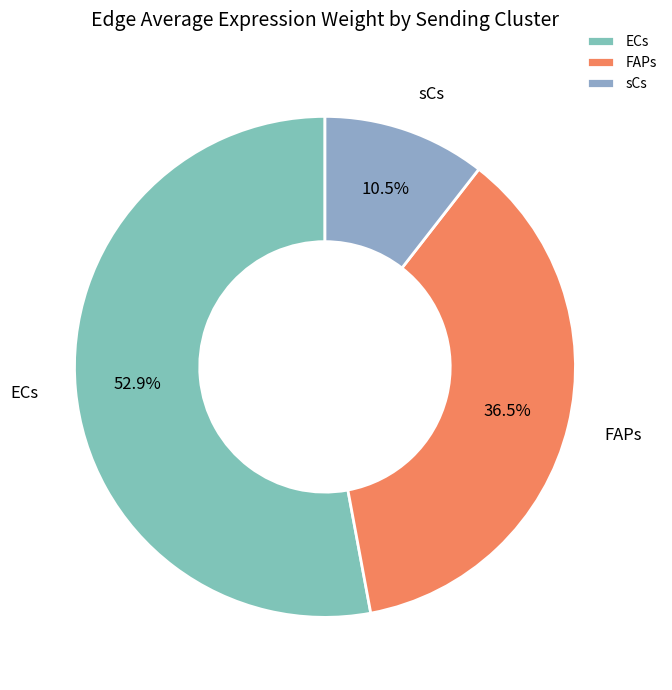

Which slice represents more than half of the pie?

ECs